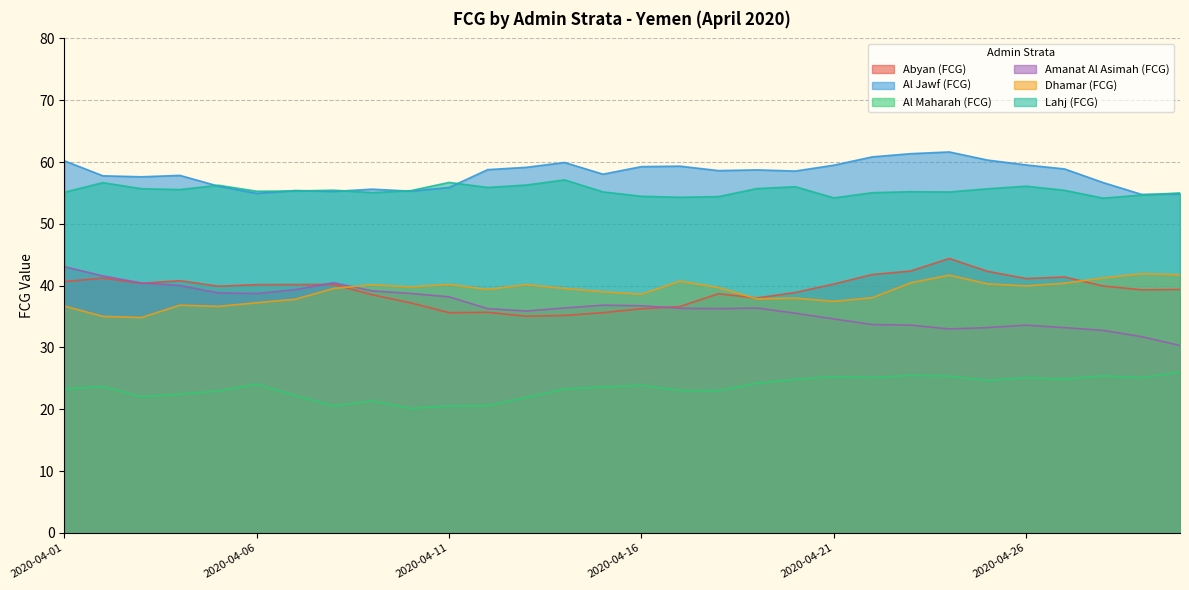

Rank the series at 2020-04-10 from highest to lowest value.

Lahj (FCG), Al Jawf (FCG), Dhamar (FCG), Amanat Al Asimah (FCG), Abyan (FCG), Al Maharah (FCG)